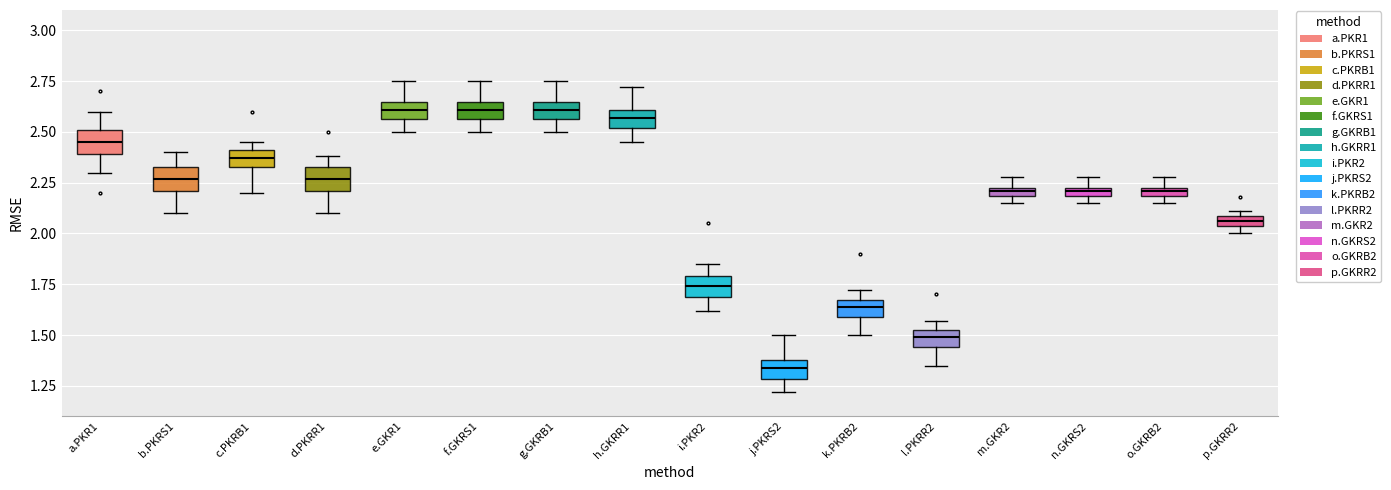

Where is the lower edge of the box for k.PKRB2 on the y-axis? The values are not printed on the chart, so give them approximately, as read against the axis.

1.60